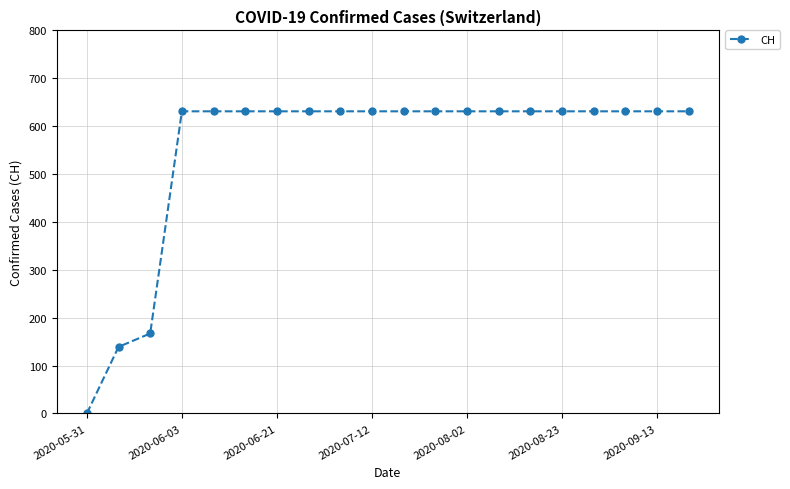

How many series are shown in this chart?

1